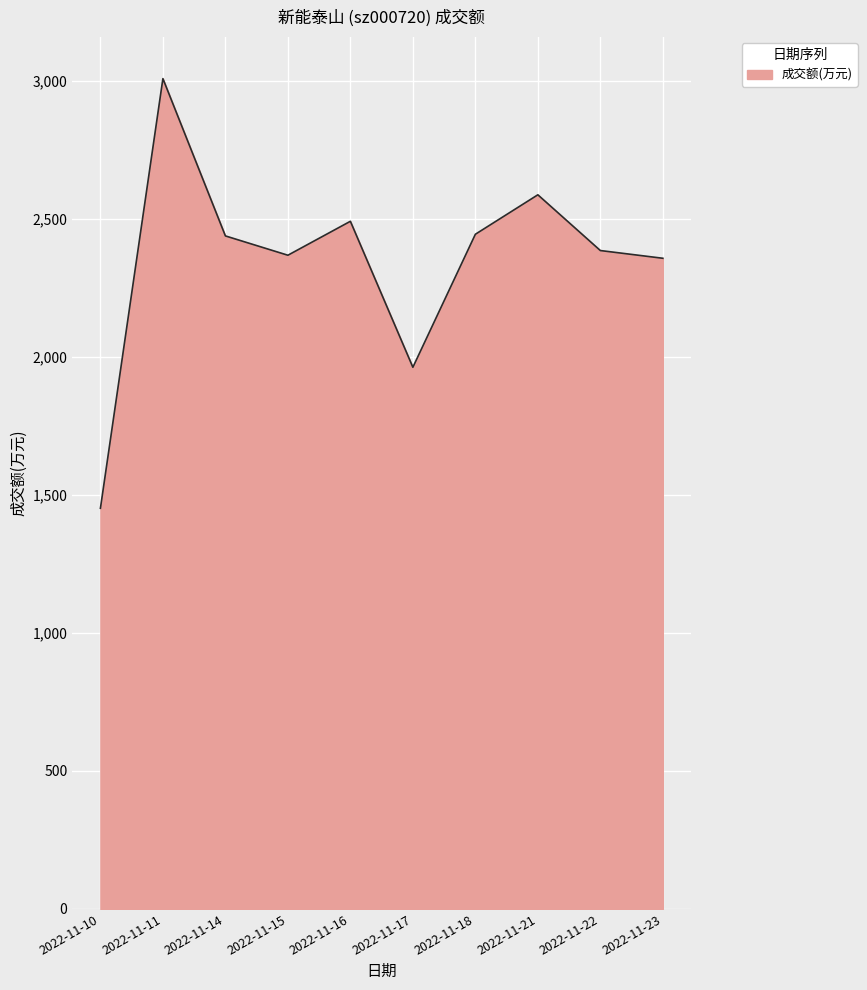

What is the greatest value displayed?

3009